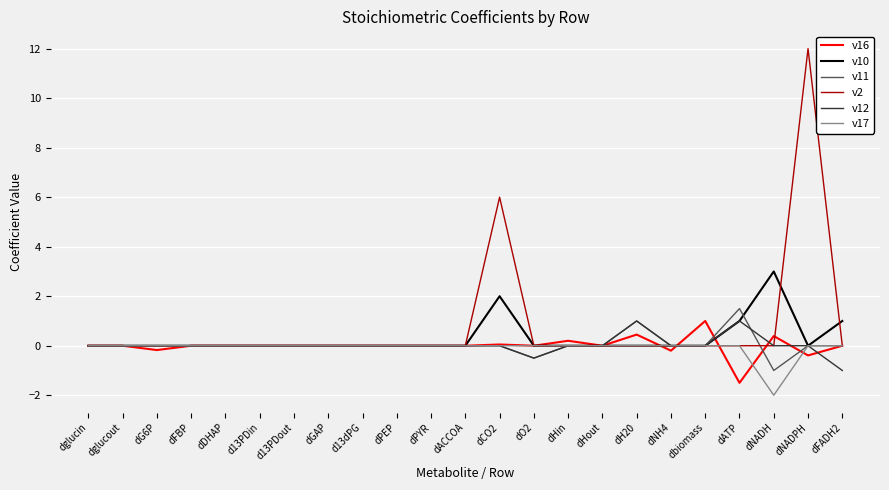

After their last crossing, which series has the higher values: v12 or v16?

v16